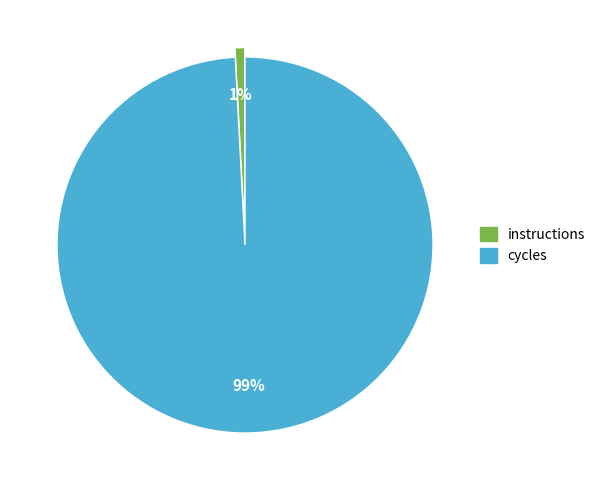

Which slice is the smallest?

instructions